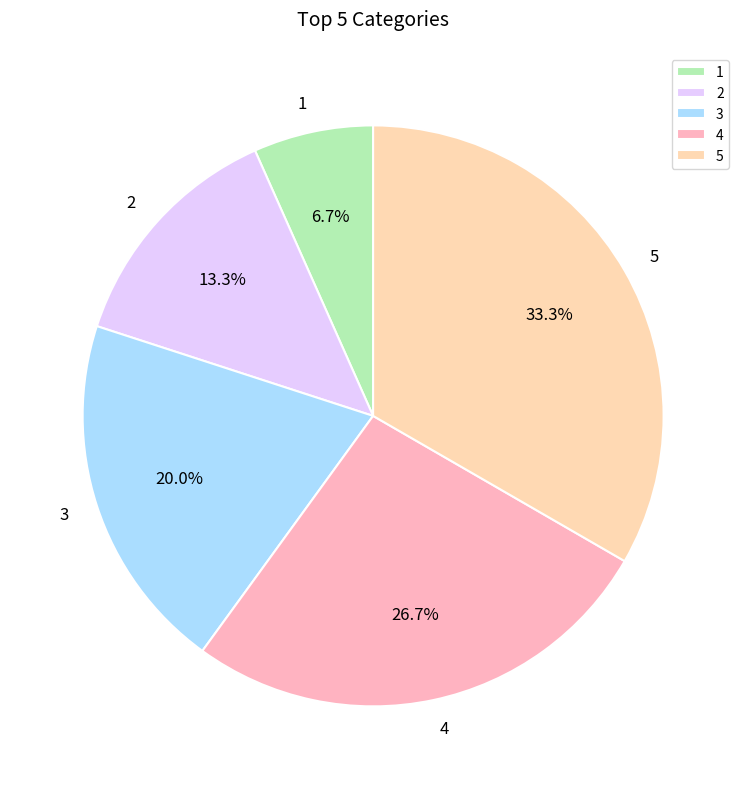

True or false: 4 accounts for 27% of the total.

True